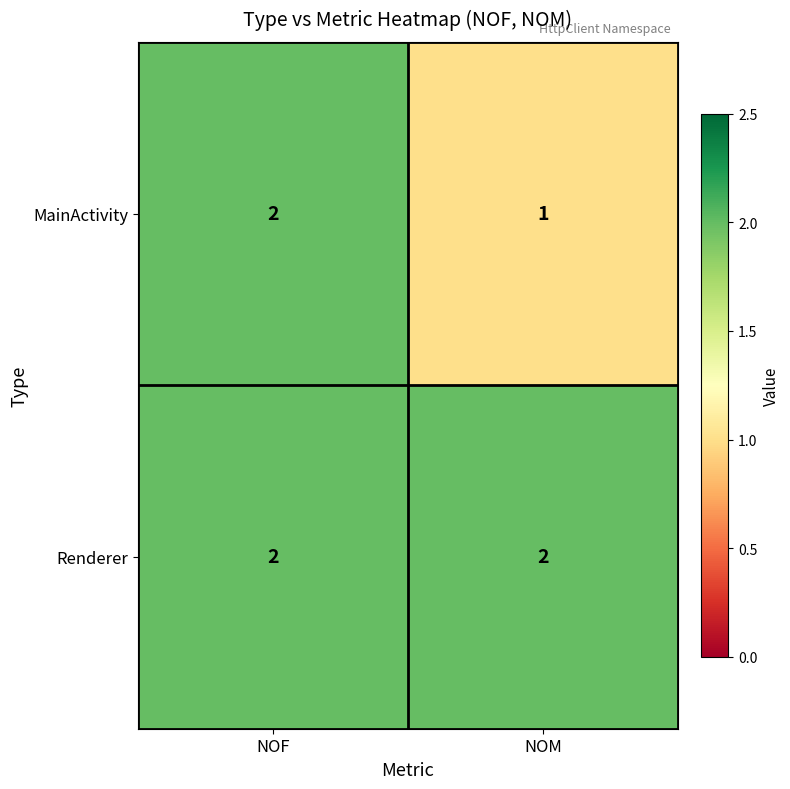

Rank the series at NOM from highest to lowest value.

Renderer, MainActivity